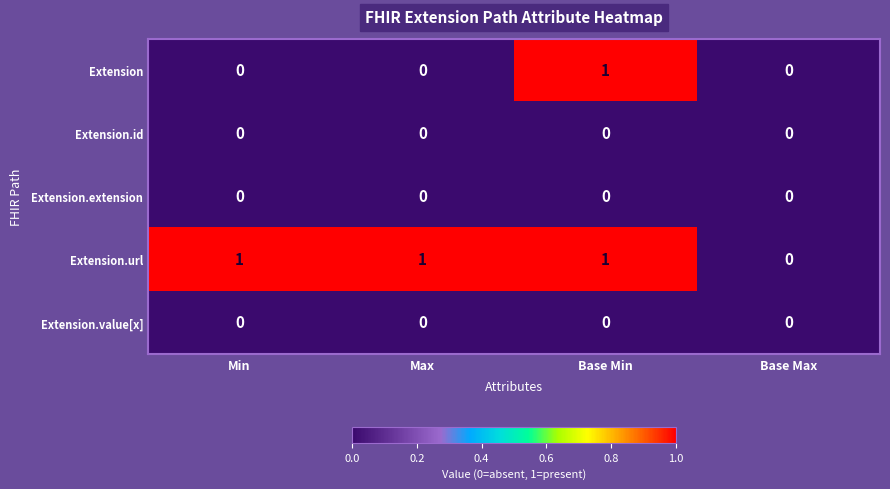

Which series changed the most between Max and Base Min?

Extension